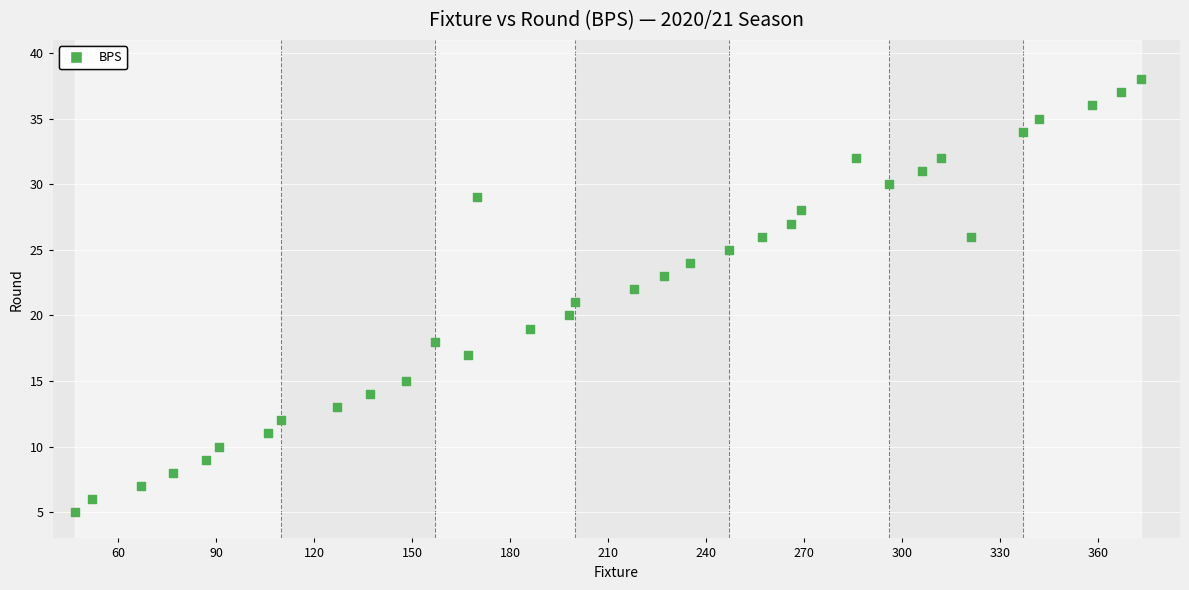

What is the range of X values (max minus min)?

326